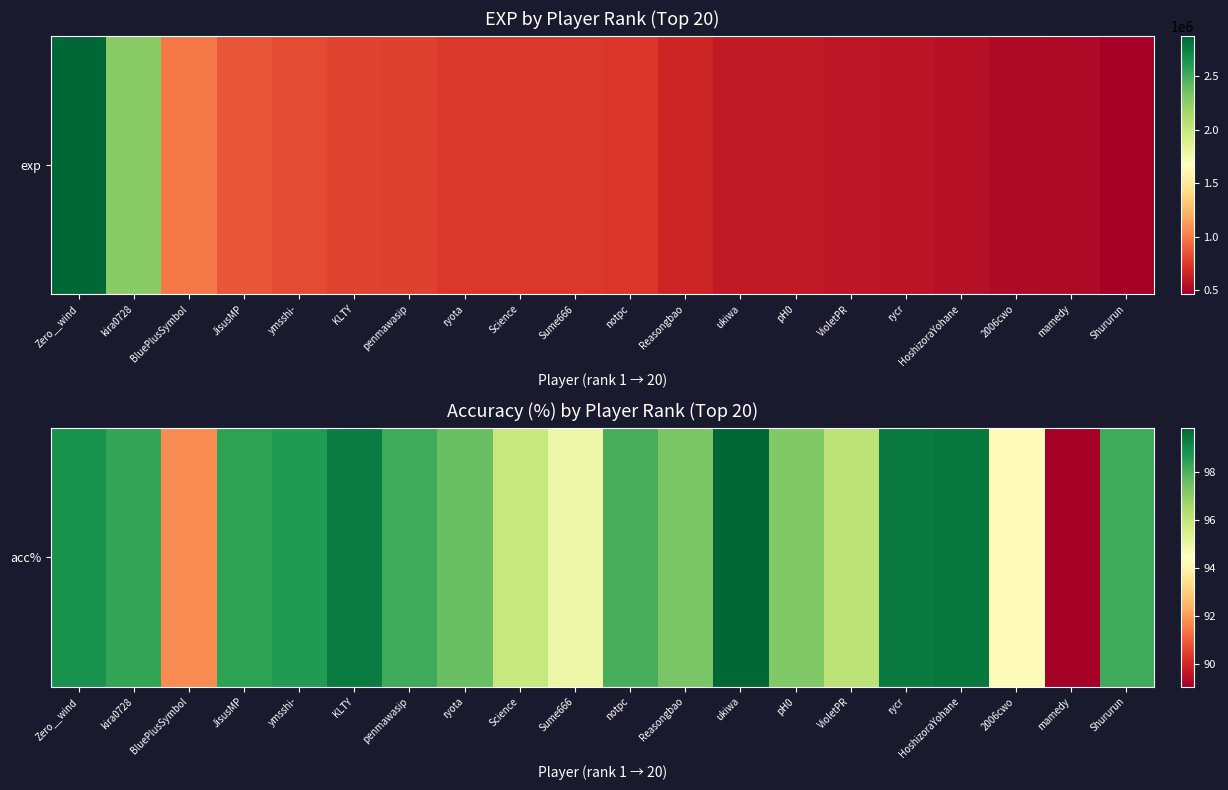

What is the change in value from Science to notpc?

+2.2